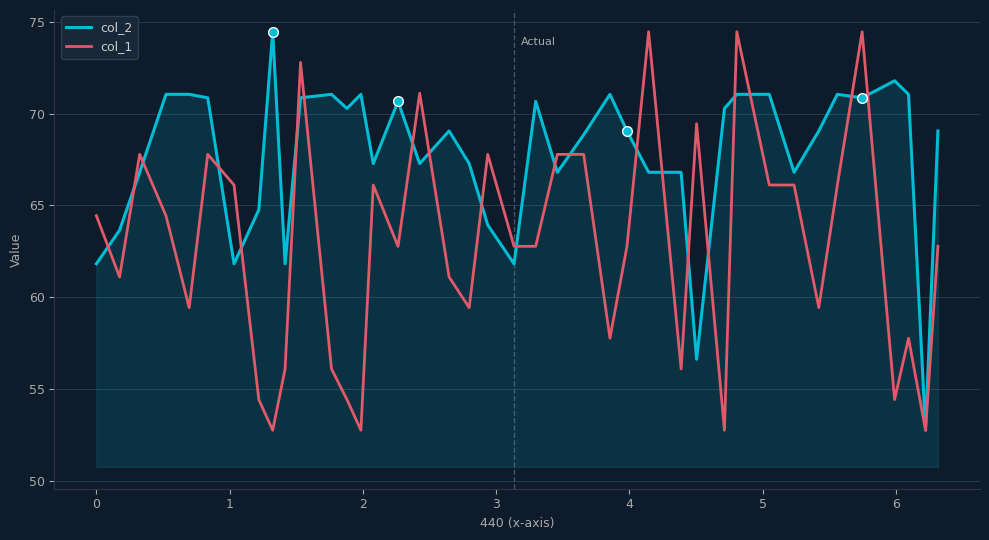

What is the minimum value for col_1?

52.8